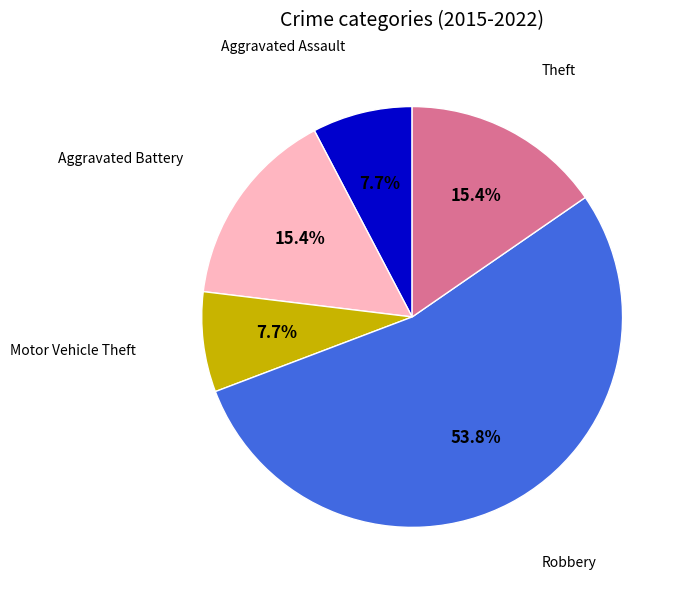

To the nearest percent, what is the difference between the largest and smallest slice percentages?

46%